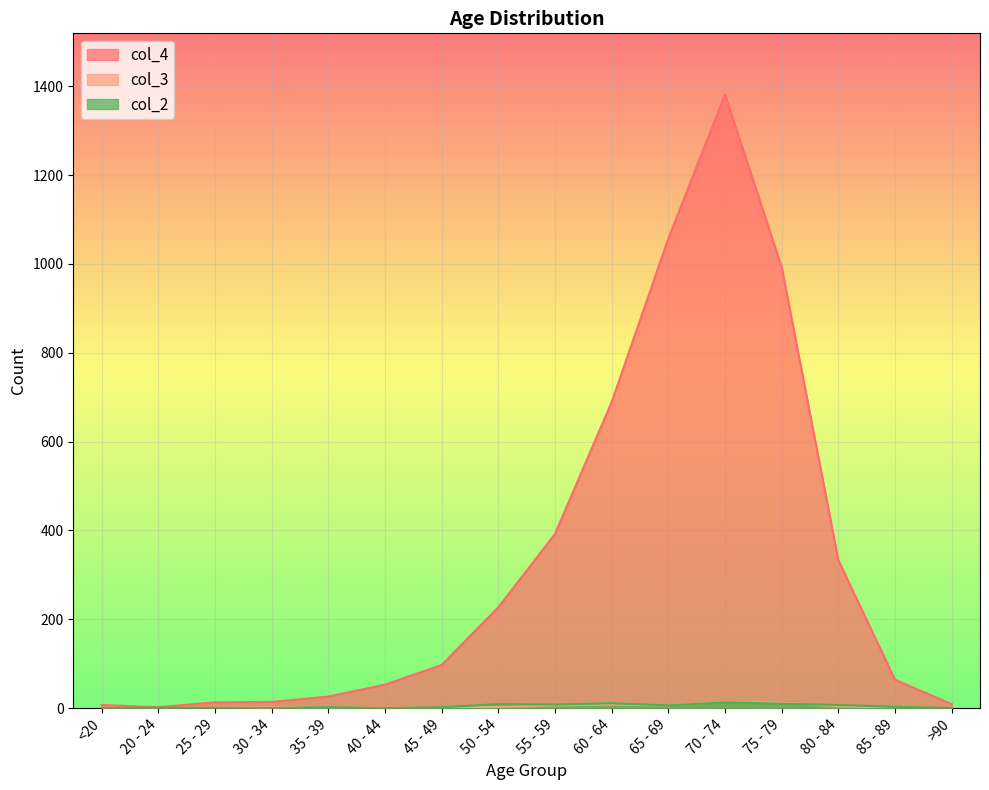

In col_4, how many points are higher than both neighbors (excluding endpoints)?

1